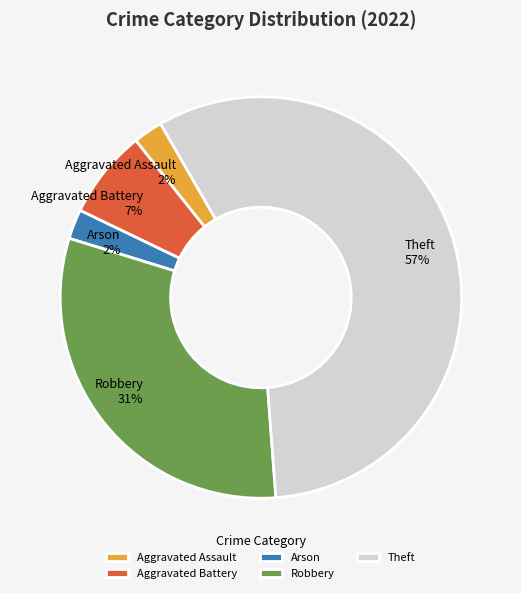

Is it true that Aggravated Battery is 7% of the pie?

True